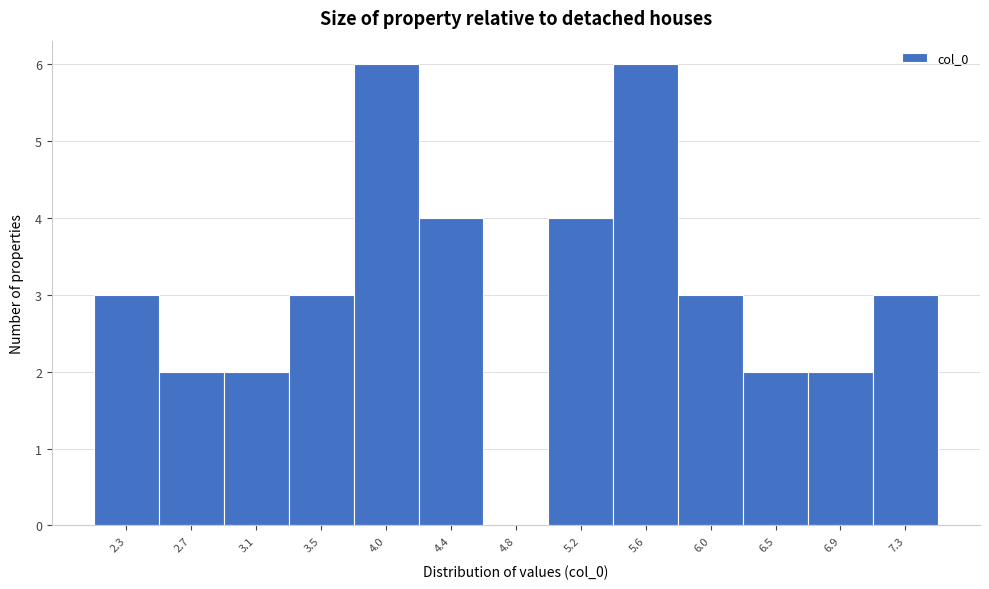

Reading left to right, list all the values displayed in this chart.

2.3=3	2.7=2	3.1=2	3.5=3	4.0=6	4.4=4	4.8=0	5.2=4	5.6=6	6.0=3	6.5=2	6.9=2	7.3=3